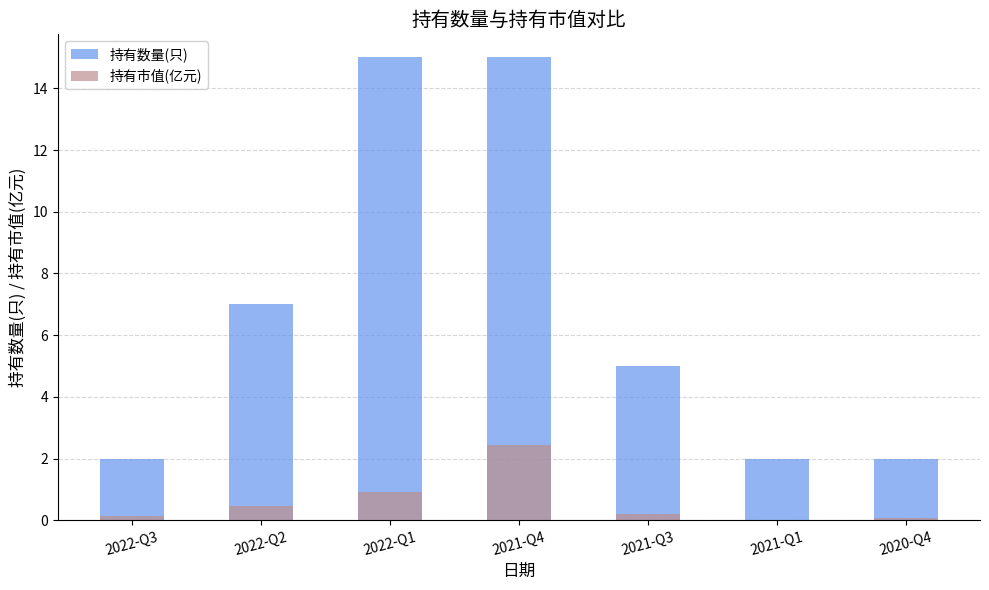

Count the number of data series in this chart.

2